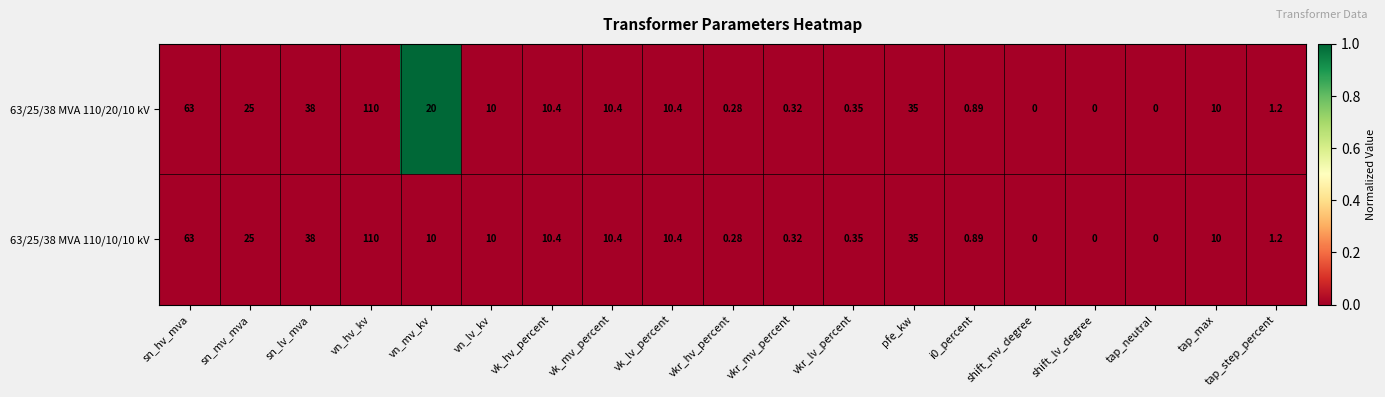

Is the value of 63/25/38 MVA 110/20/10 kV at tap_max greater than the value of 63/25/38 MVA 110/10/10 kV at vk_lv_percent?

No